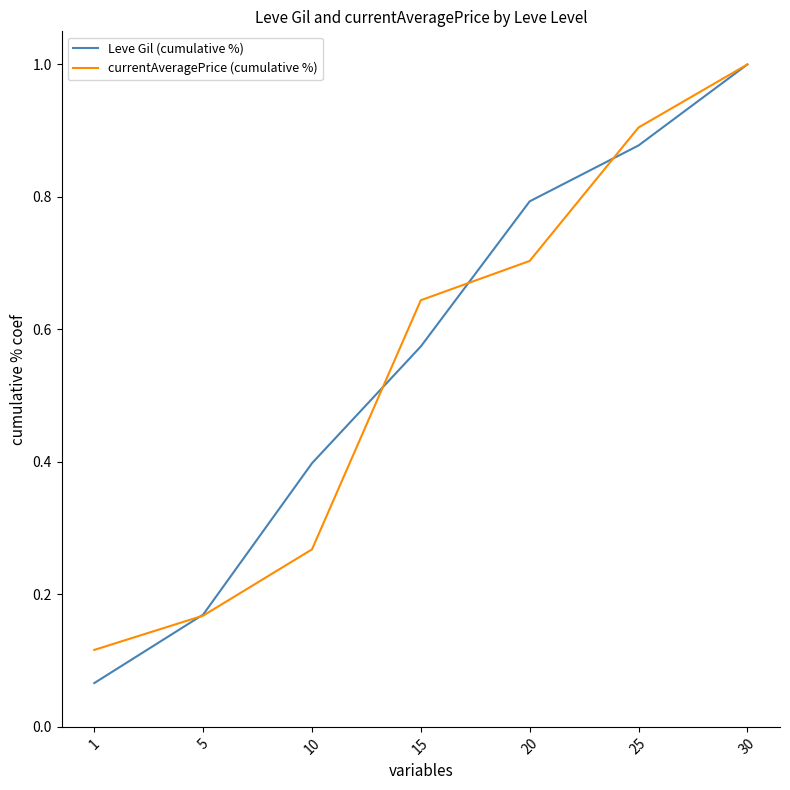

True or false: Leve Gil (cumulative %) has a value of 0.6 at 25.

False